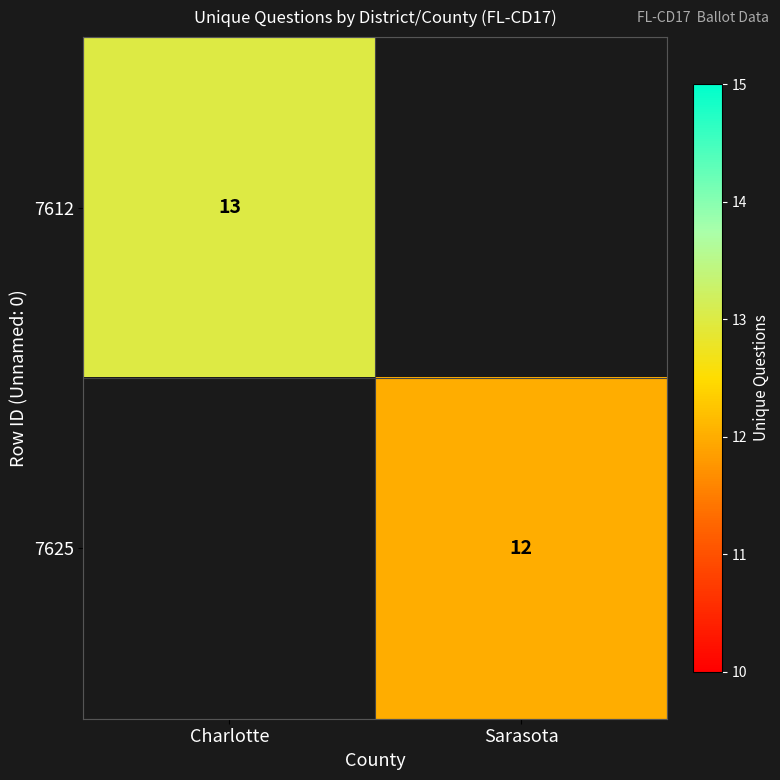

True or false: 7625 has a value of 12 at Sarasota.

True